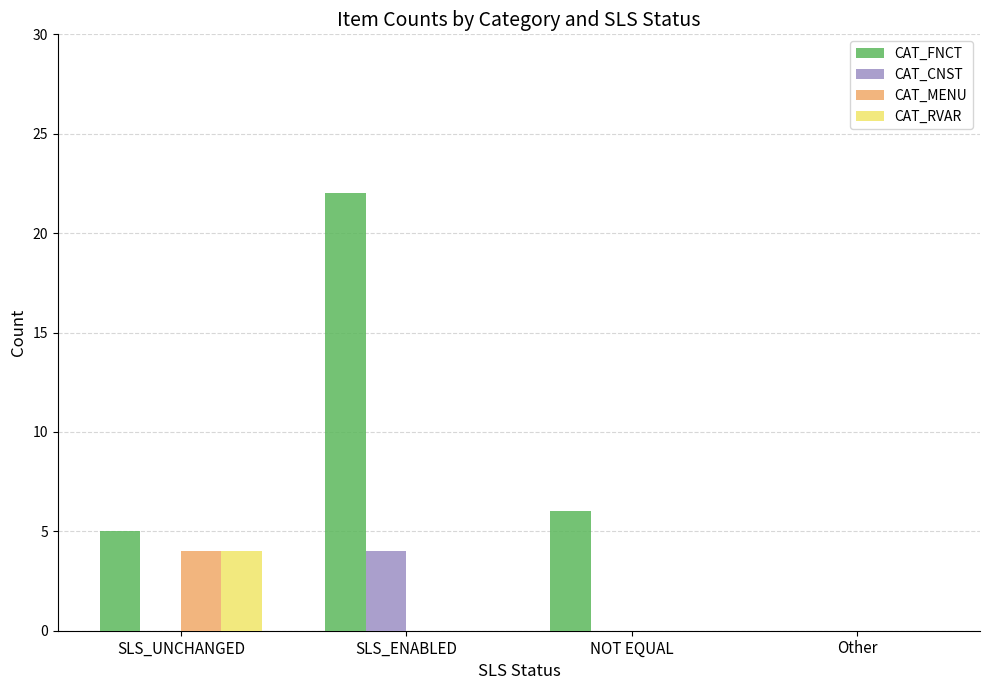

What is the sum of all CAT_RVAR values?

4